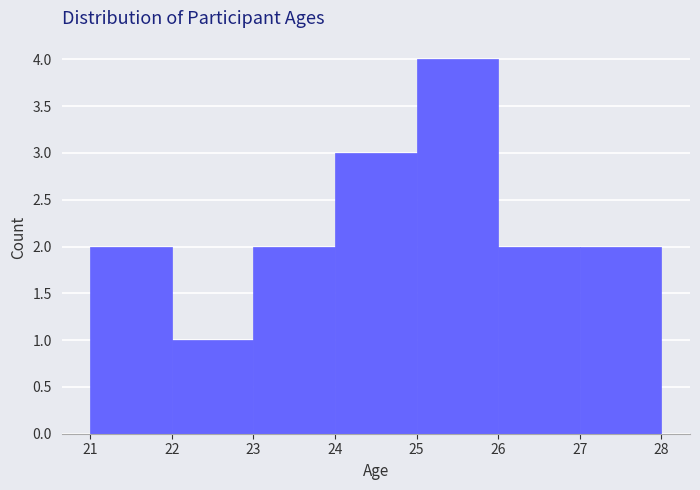

Reading left to right, transcribe this chart: for each bar, give the range it covers on the x-axis and its height. The values are not printed on the chart, so give them approximately, as read against the axis.

21 to 22: 2
22 to 23: 1
23 to 24: 2
24 to 25: 3
25 to 26: 4
26 to 27: 2
27 to 28: 2